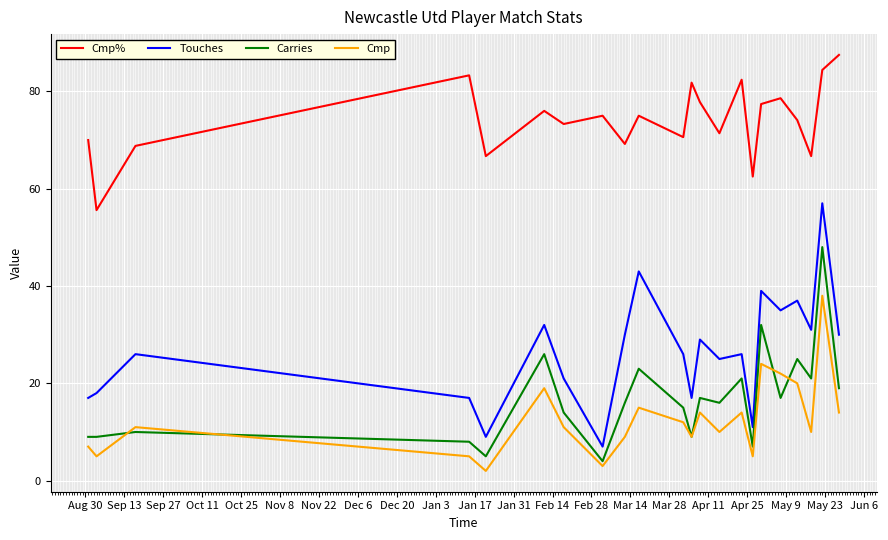

True or false: Cmp and Cmp% intersect in this chart.

False